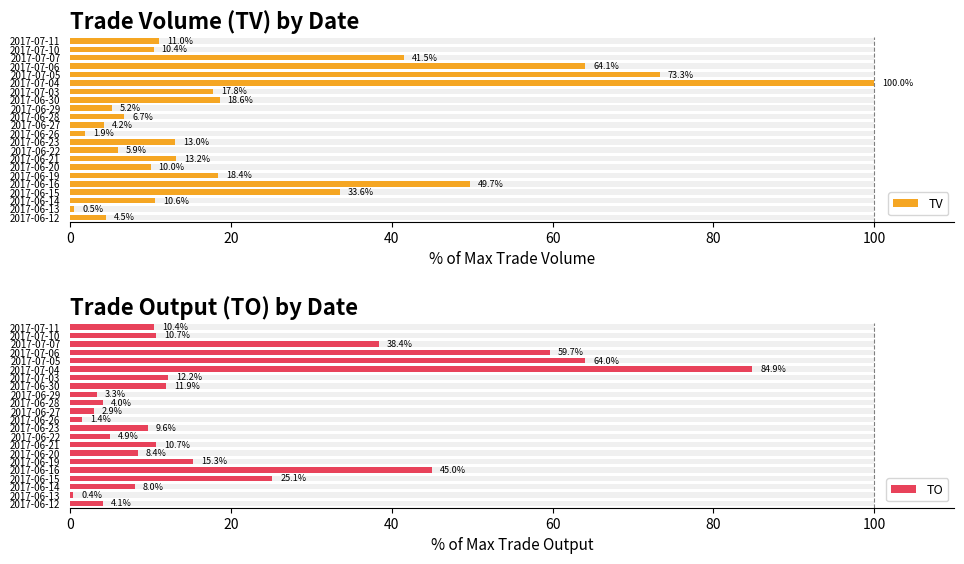

True or false: TO has a value of 4.1 at 2017-06-12.

True